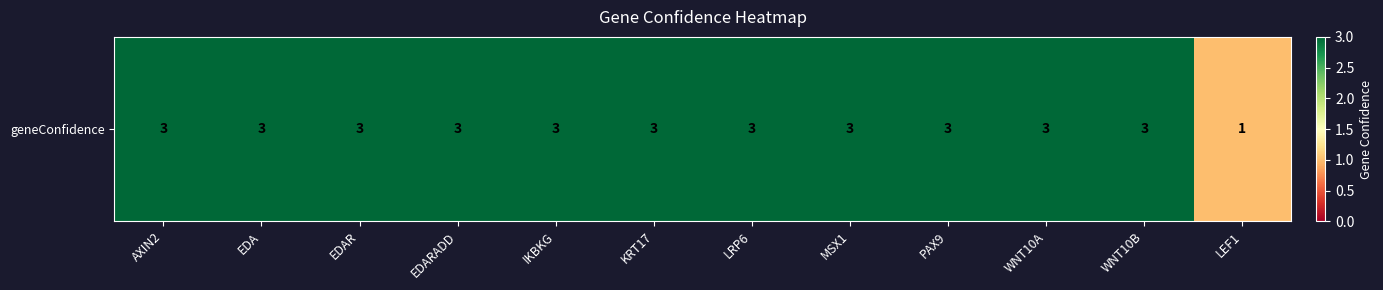

How many data points are less than 3?

1